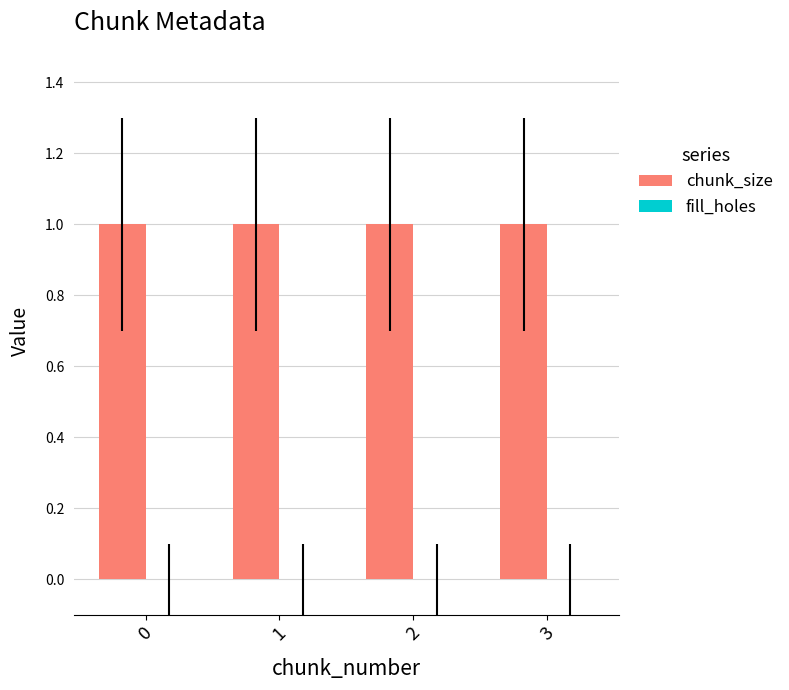

How many distinct data groups are displayed?

2